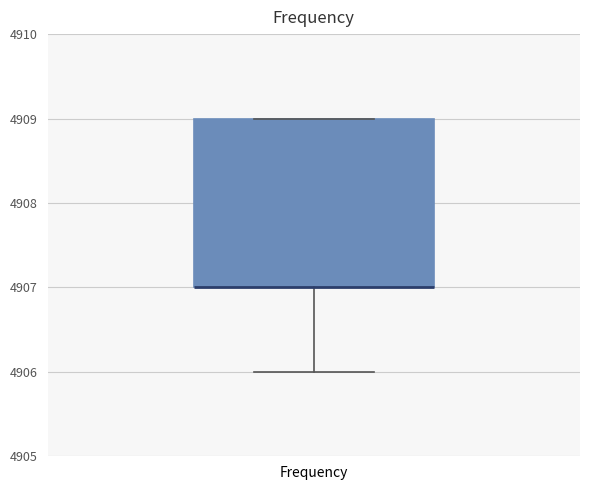

Read this box plot against the y-axis: the position of the median line, the range covered by the box, and the ends of both whiskers. The values are not printed on the chart, so give them approximately, as read against the axis.

median 4907 (drawn on the box's lower edge), box 4907 to 4909, whiskers 4906 to 4909